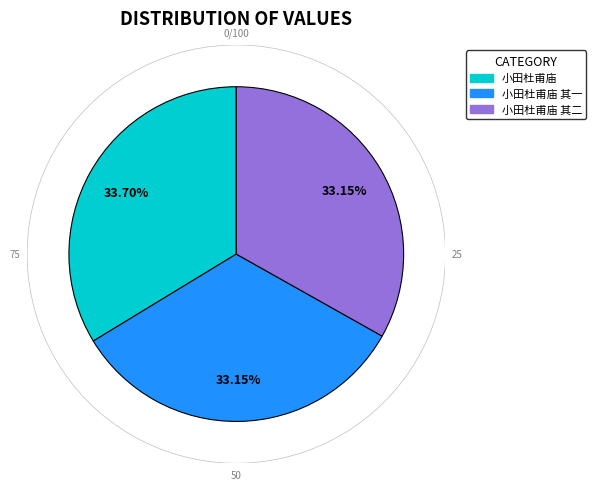

Is there a majority slice in this chart?

No